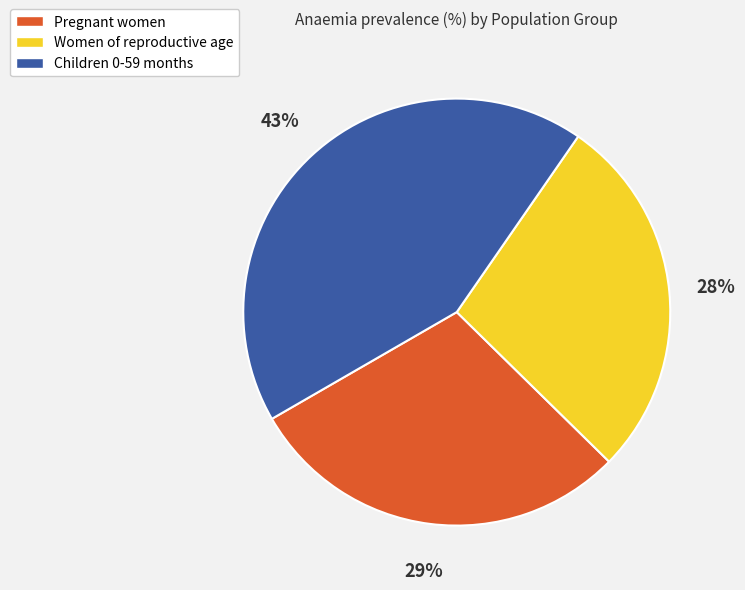

Between Children 0-59 months and Women of reproductive age, which is larger?

Children 0-59 months